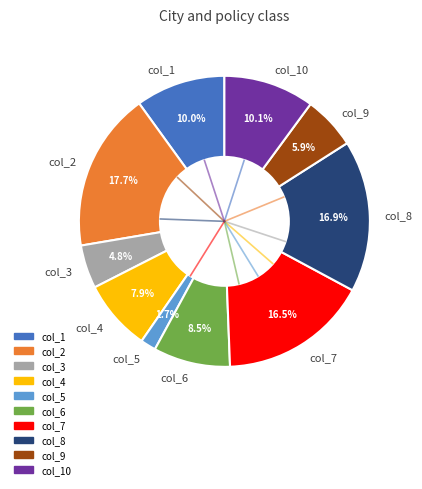

Is col_1 the majority of the pie?

No